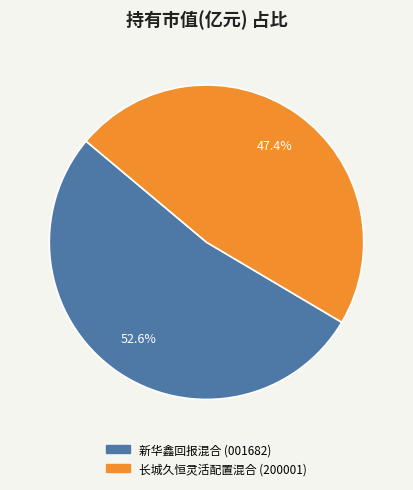

Does 长城久恒灵活配置混合 account for over 50% of the chart?

No